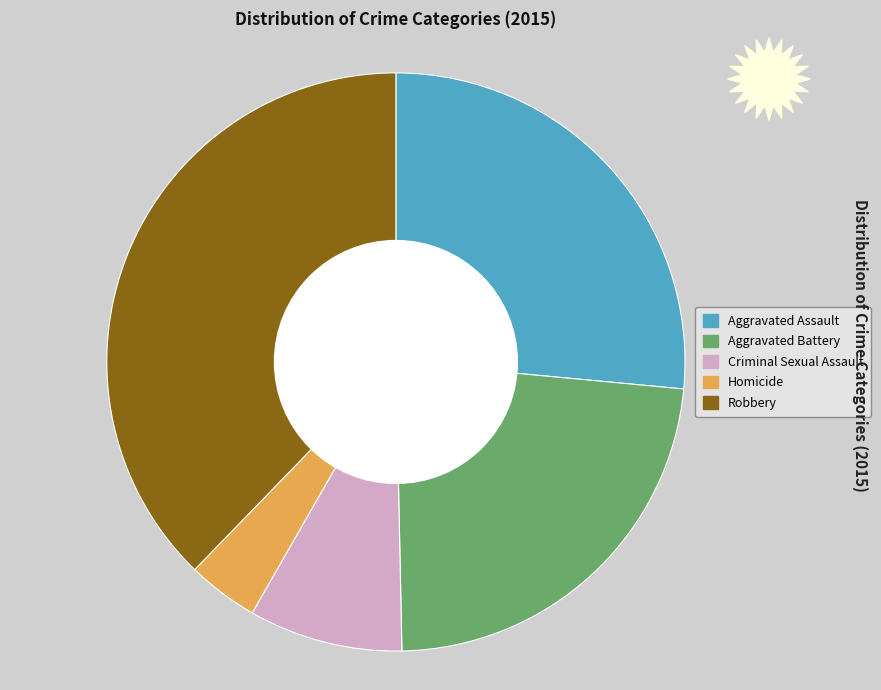

What is the smallest slice in the pie chart?

Homicide